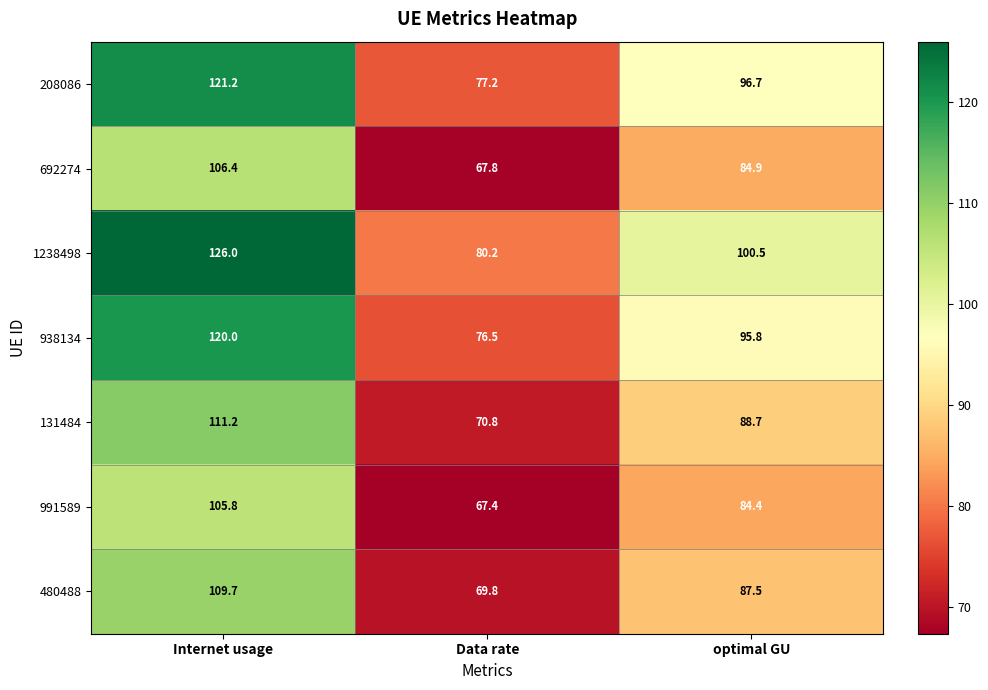

Which series has the widest spread of values?

1238498